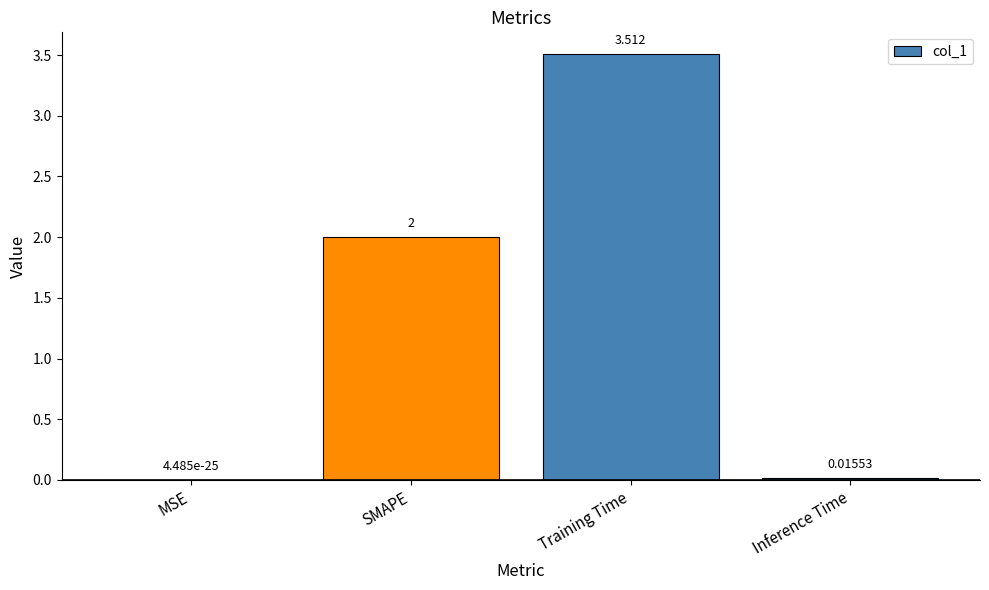

Count the number of categories in the chart.

4